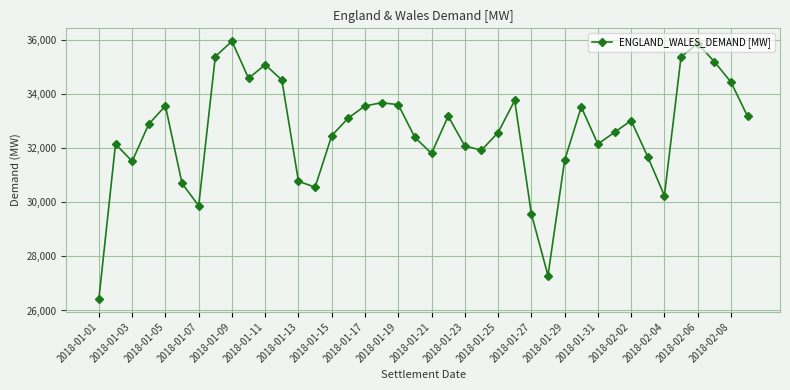

What is the value of the 12th point from the left?

34518.6